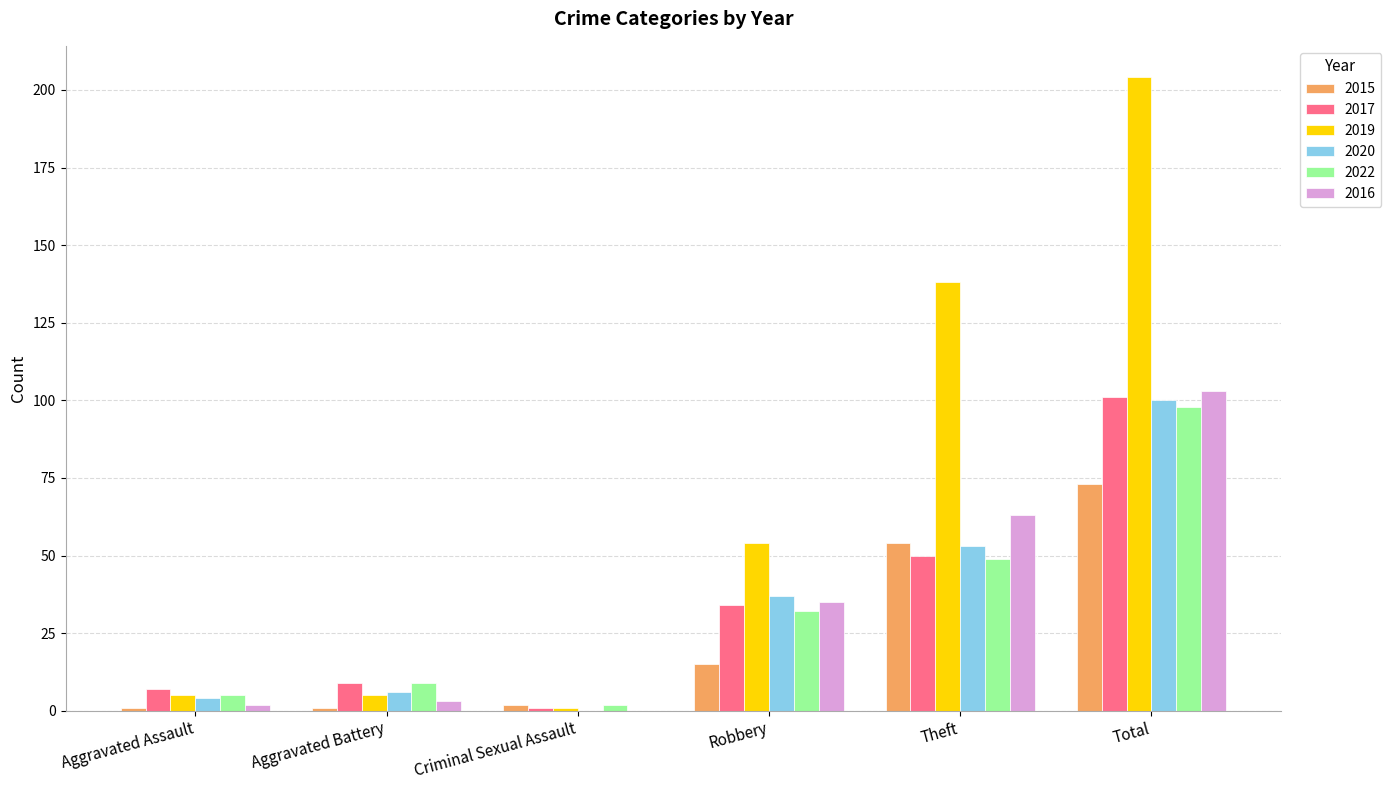

Reading left to right, list all the values displayed in this chart.

2015: 1	1	2	15	54	73
2017: 7	9	1	34	50	101
2019: 5	5	1	54	138	204
2020: 4	6	0	37	53	100
2022: 5	9	2	32	49	98
2016: 2	3	0	35	63	103